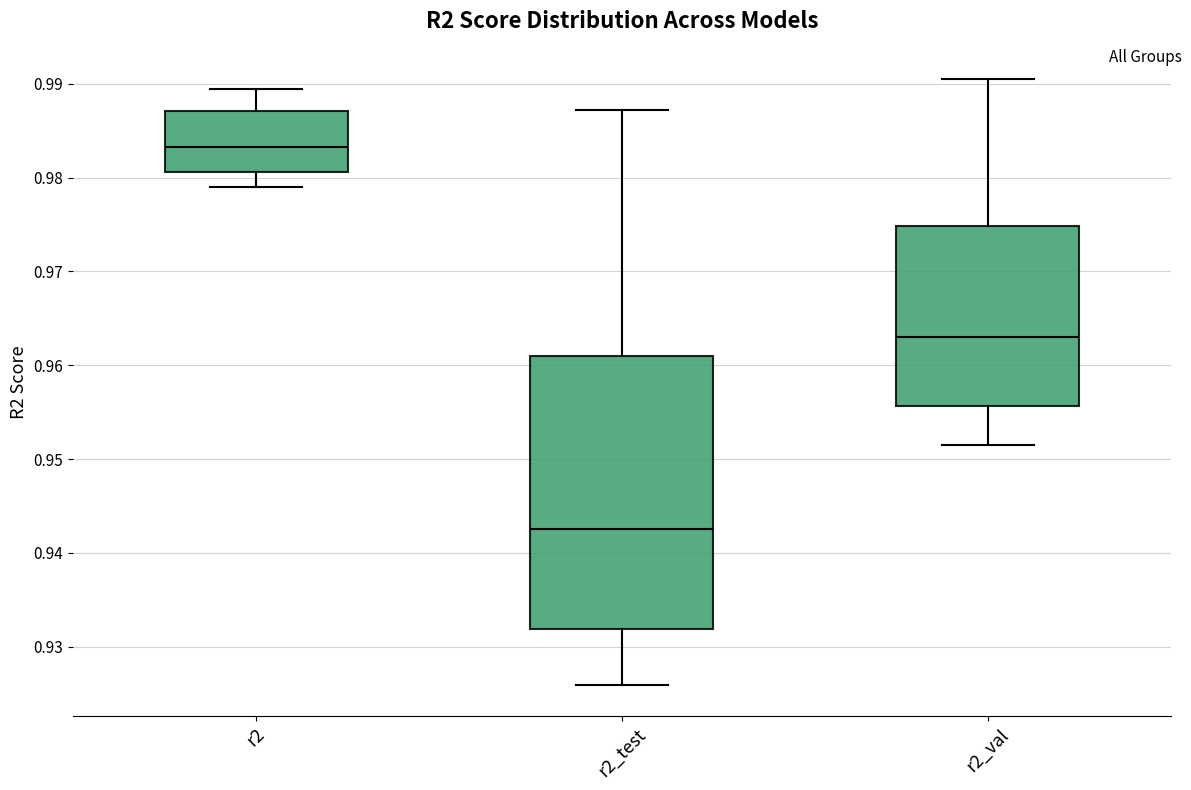

Reading left to right, read every box against the y-axis: the position of its median line, the range the box covers, and the ends of its whiskers. The values are not printed on the chart, so give them approximately, as read against the axis.

r2: median 0.983, box 0.981 to 0.987, whiskers 0.979 to 0.989
r2_test: median 0.943, box 0.932 to 0.961, whiskers 0.926 to 0.987
r2_val: median 0.963, box 0.956 to 0.975, whiskers 0.952 to 0.990